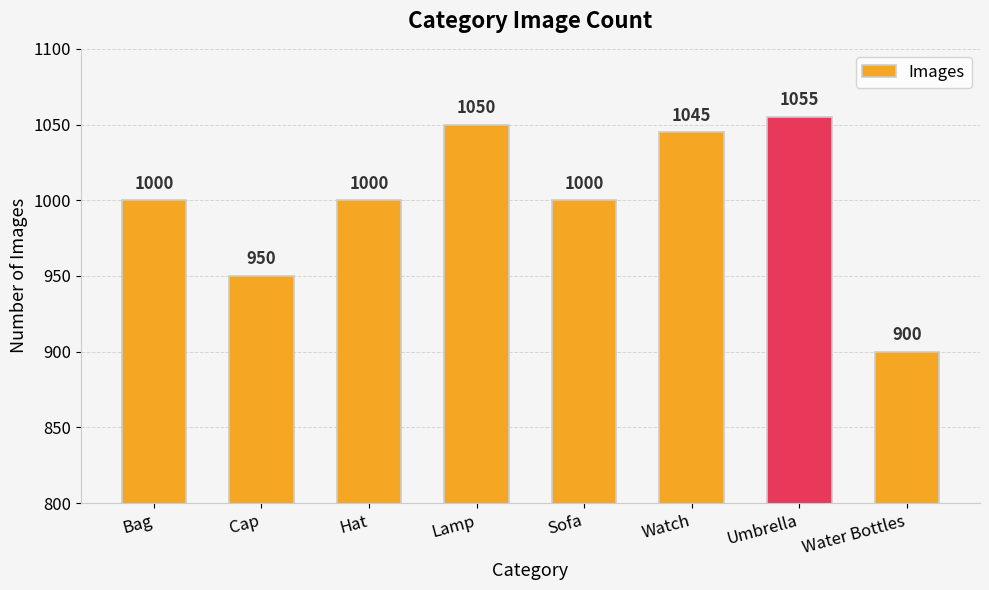

What is the value of the 6th bar from the left?

1045